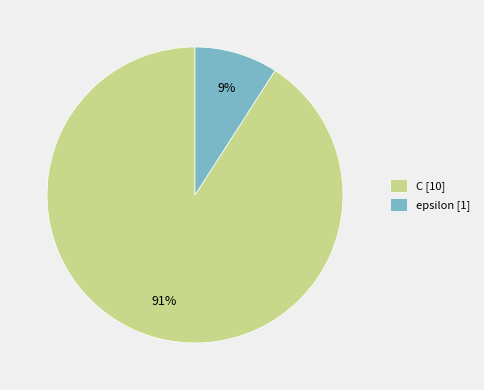

To the nearest percent, what is the combined percentage of epsilon [1] and C [10]?

100%